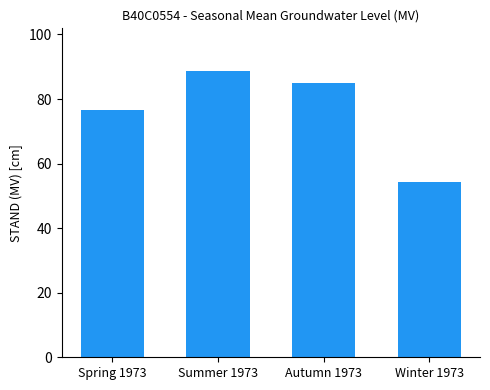

Reading right to left, what are all the values shown in this chart?

Winter 1973=54.3	Autumn 1973=85.0	Summer 1973=88.6	Spring 1973=76.7